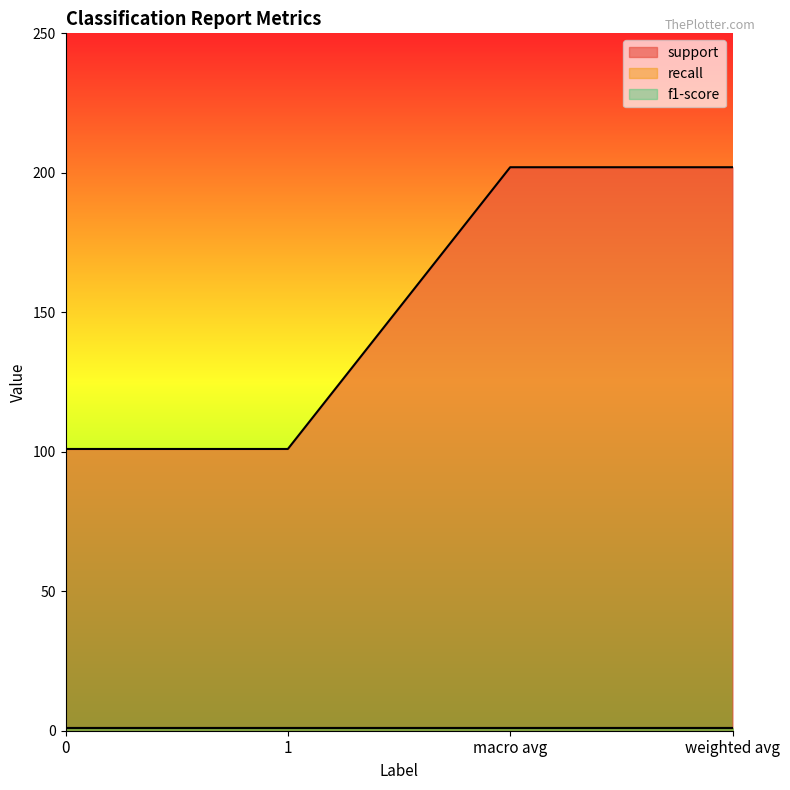

What is the difference between the maximum and minimum values in the support series?

101.0